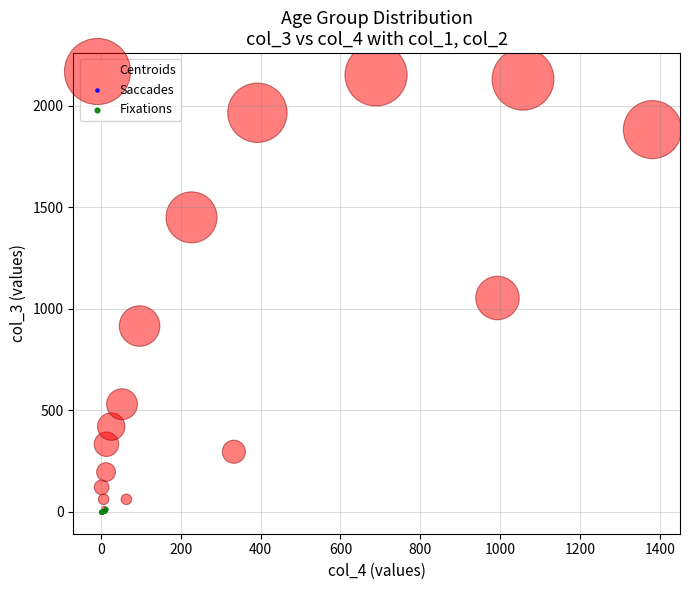

Which series has the widest spread of Y values?

Centroids